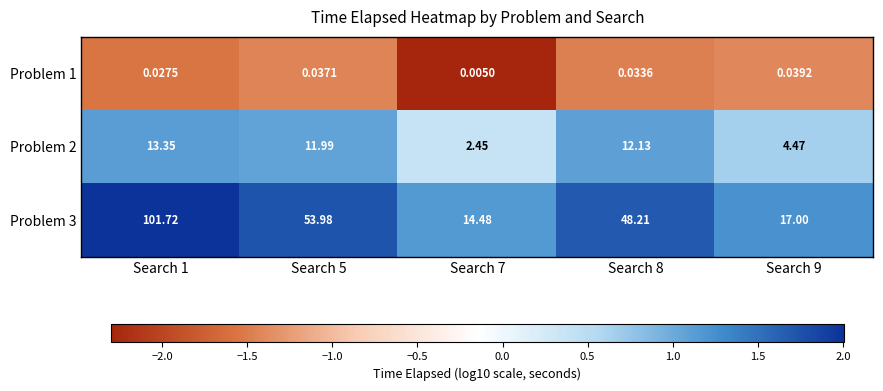

Is the value of Problem 2 at Search 8 greater than the value of Problem 1 at Search 9?

Yes